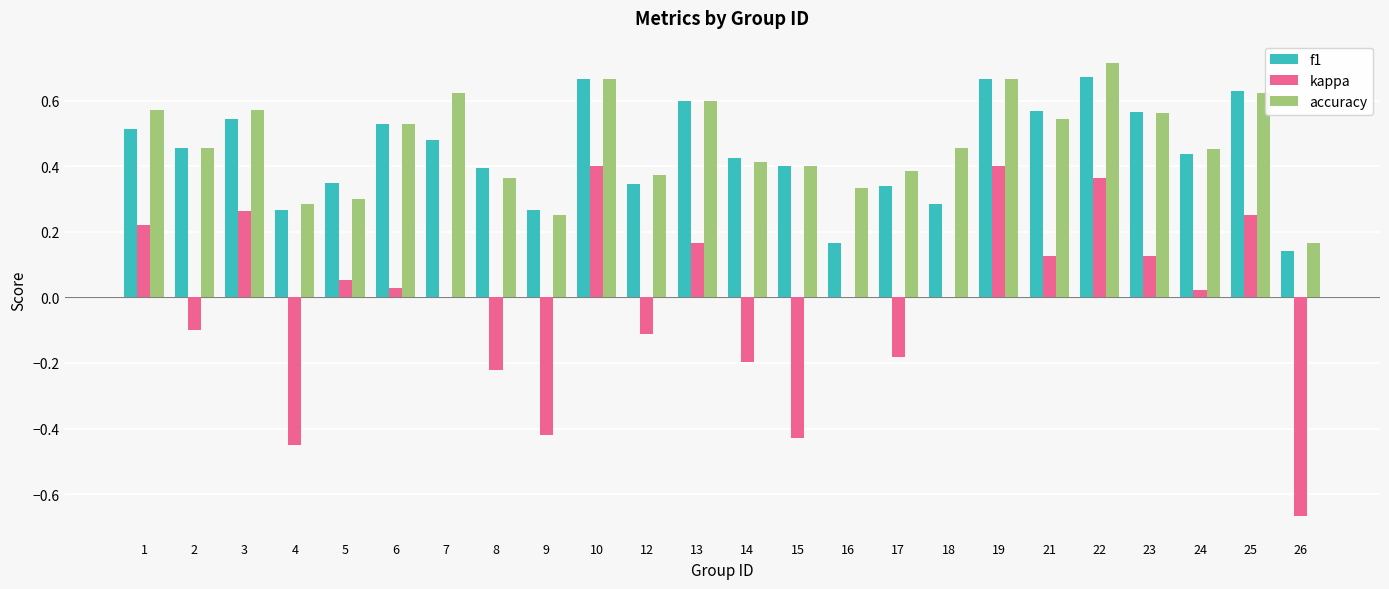

True or false: kappa has a value of -0.7 at 4.

False